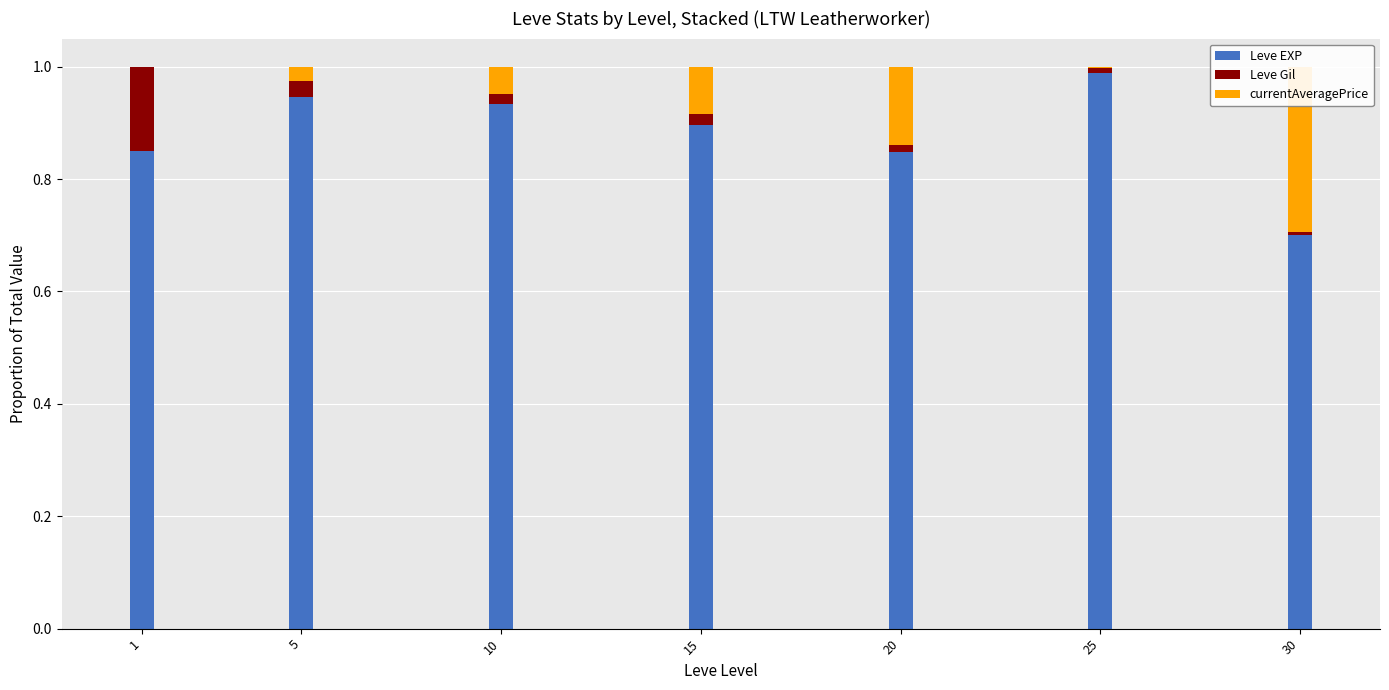

Which series has the largest range (max minus min)?

currentAveragePrice